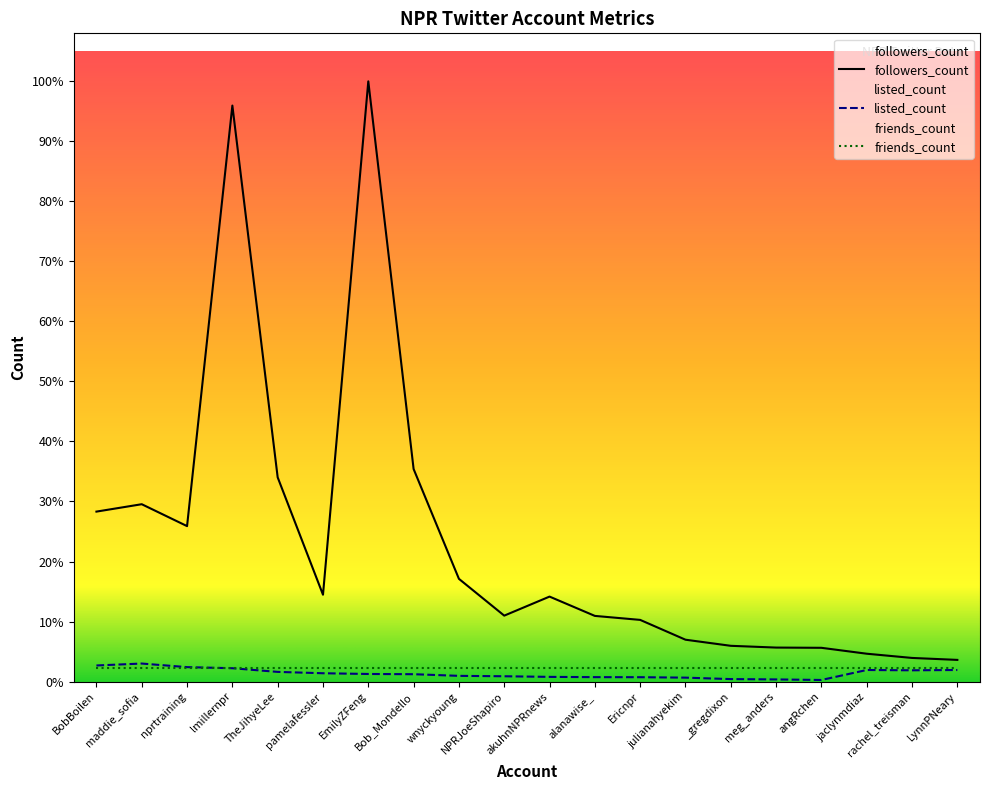

Between angRchen and jaclynmdiaz, which series saw the biggest shift?

listed_count